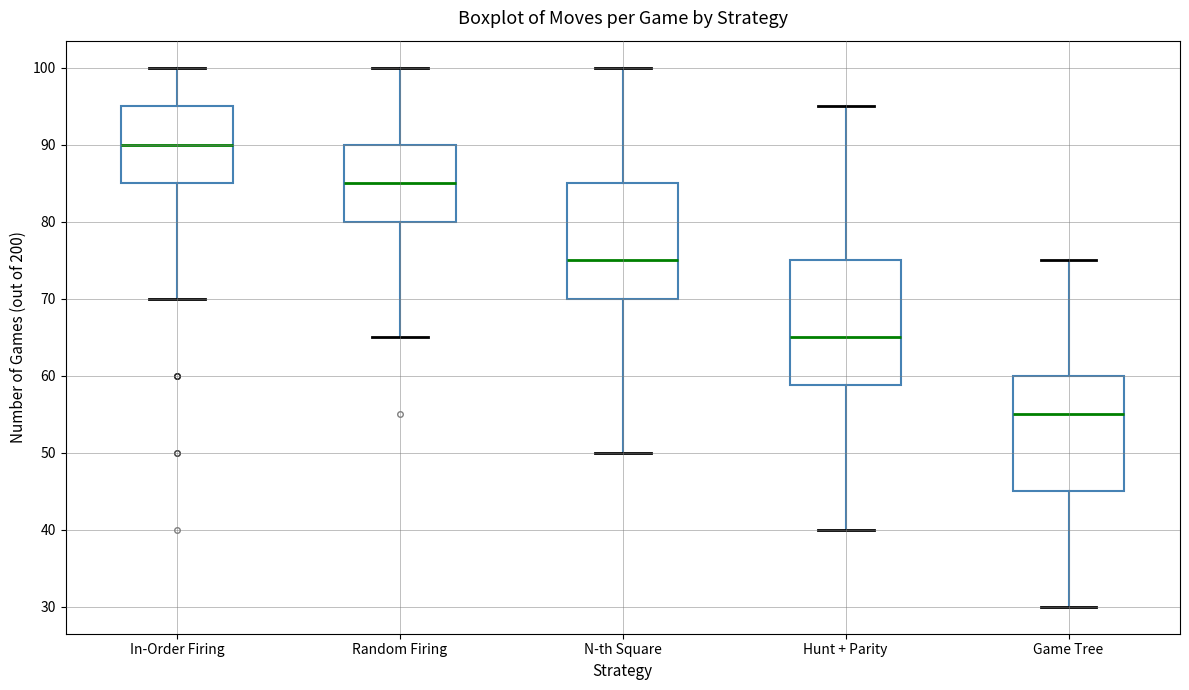

Reading left to right, read every box against the y-axis: the position of its median line, the range the box covers, and the ends of its whiskers. The values are not printed on the chart, so give them approximately, as read against the axis.

In-Order Firing: median 90, box 85 to 95, whiskers 70 to 100
Random Firing: median 85, box 80 to 90, whiskers 65 to 100
N-th Square: median 75, box 70 to 85, whiskers 50 to 100
Hunt + Parity: median 65, box 59 to 75, whiskers 40 to 95
Game Tree: median 55, box 45 to 60, whiskers 30 to 75